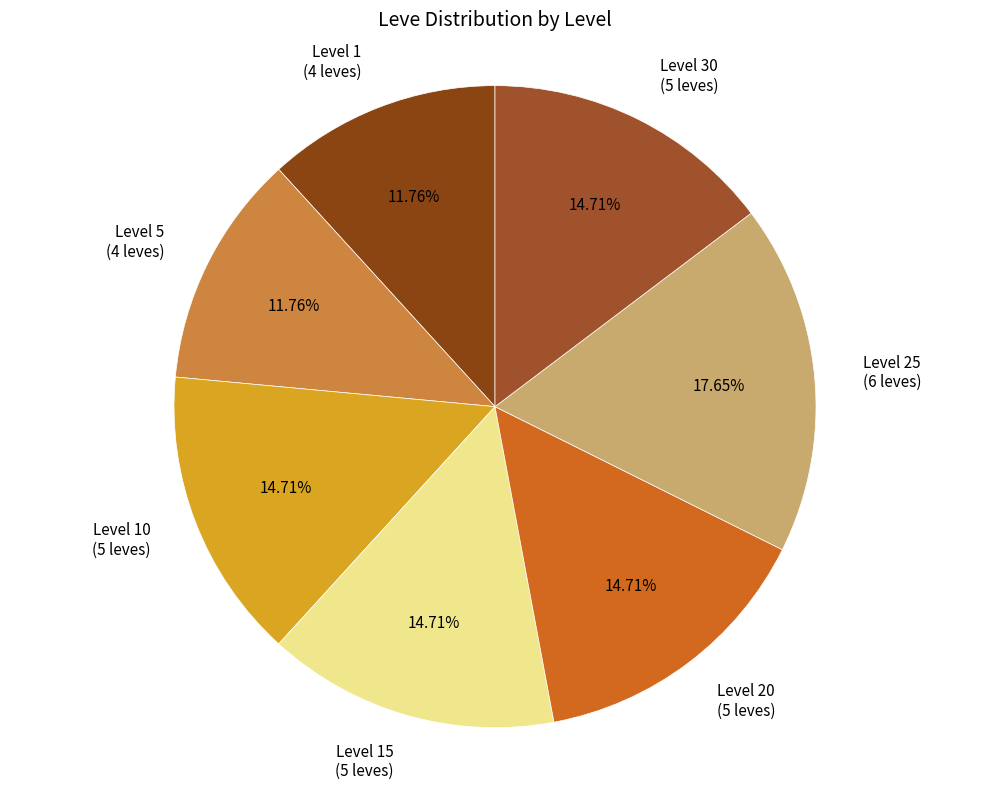

Which category has the biggest portion of the pie?

Level 25